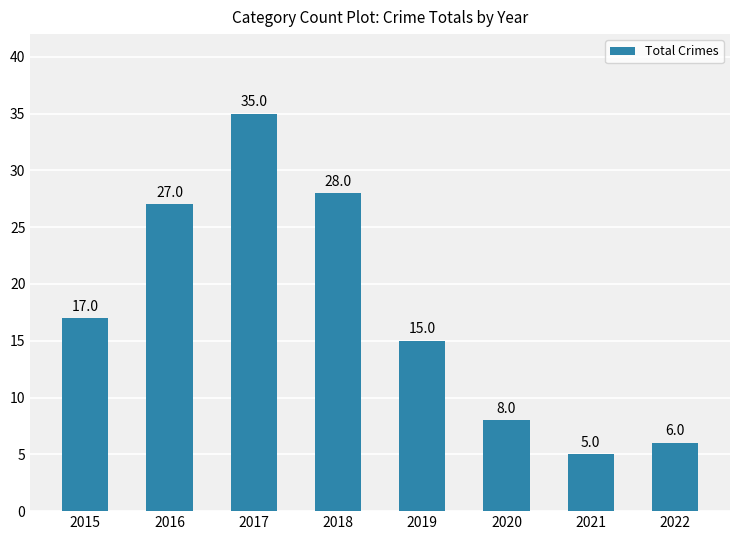

Is it true that the value at 2017 is 50?

False